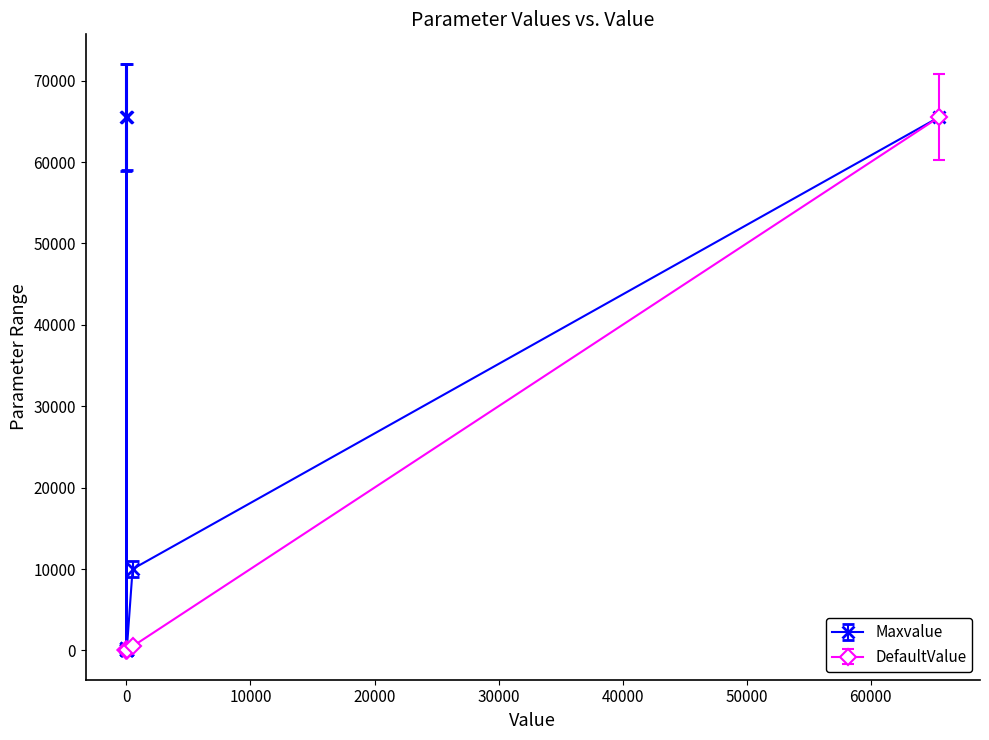

Does the chart display data point markers on the line(s)?

Yes